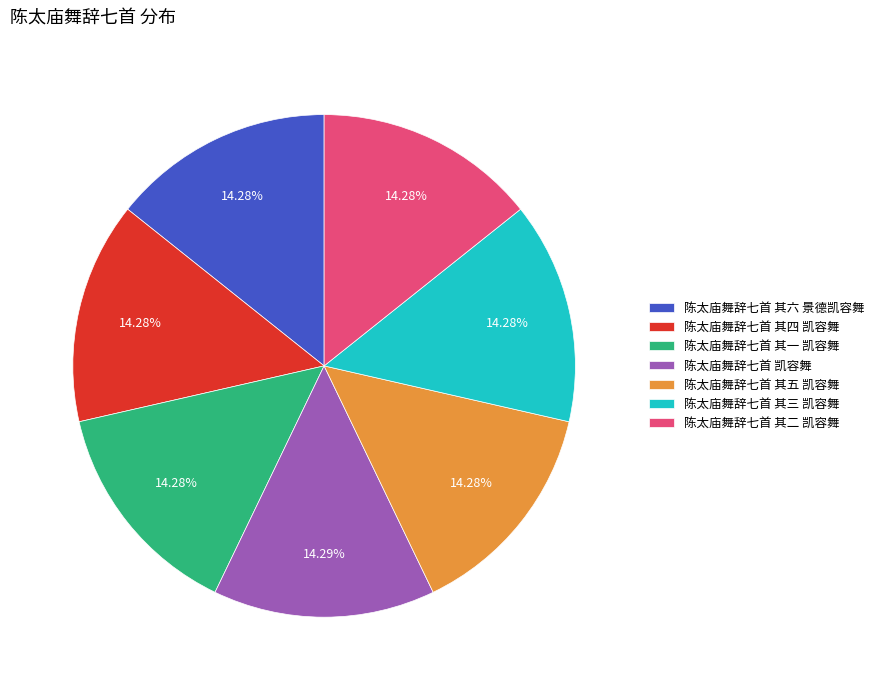

What is the ratio of the value at 陈太庙舞辞七首 其五 凯容舞 to the value at 陈太庙舞辞七首 其一 凯容舞?

1.0